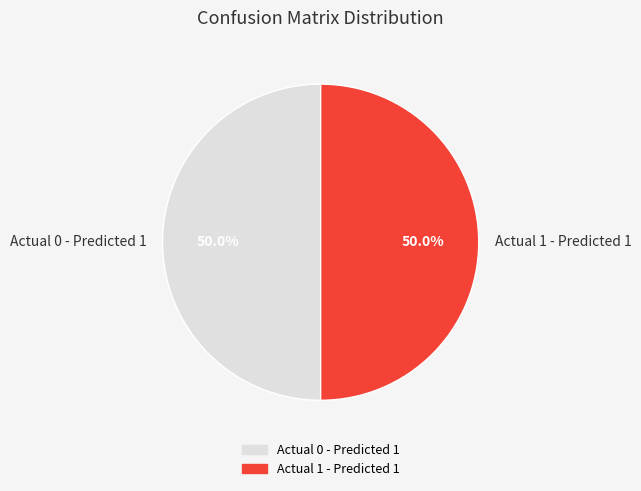

What portion of the pie excludes Actual 1 - Predicted 1?

50.0%